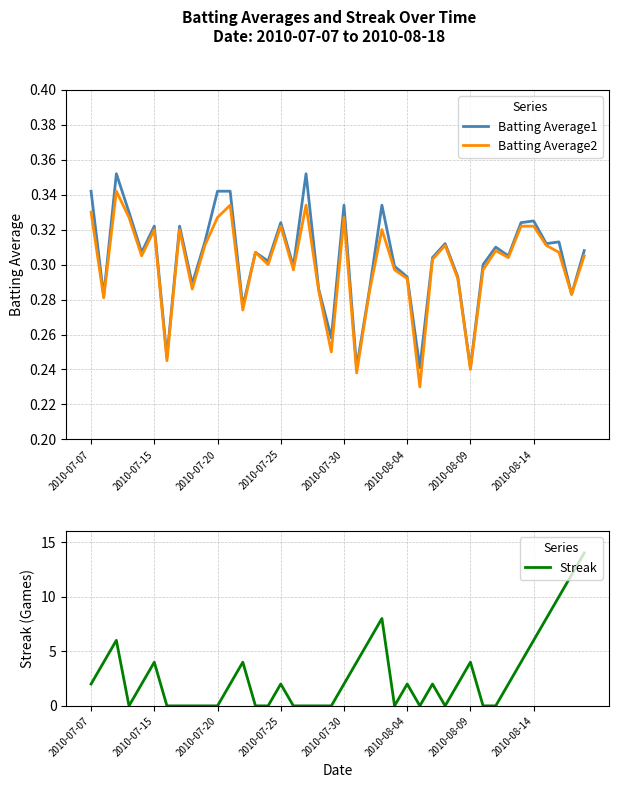

The Batting Average1 series shows 0.5 at 2010-07-20. True or false?

False